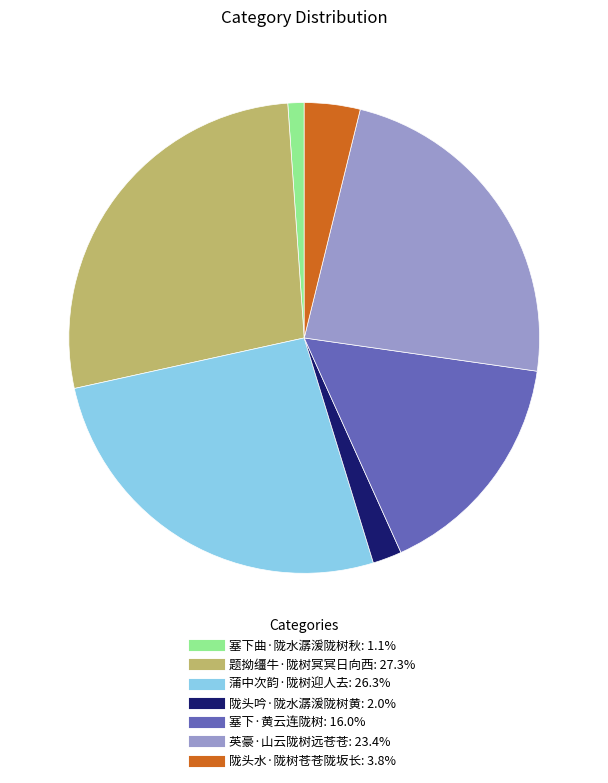

Combined, do 陇头吟·陇水潺湲陇树黄 and 题拗缰牛·陇树冥冥日向西 account for over 50%?

No